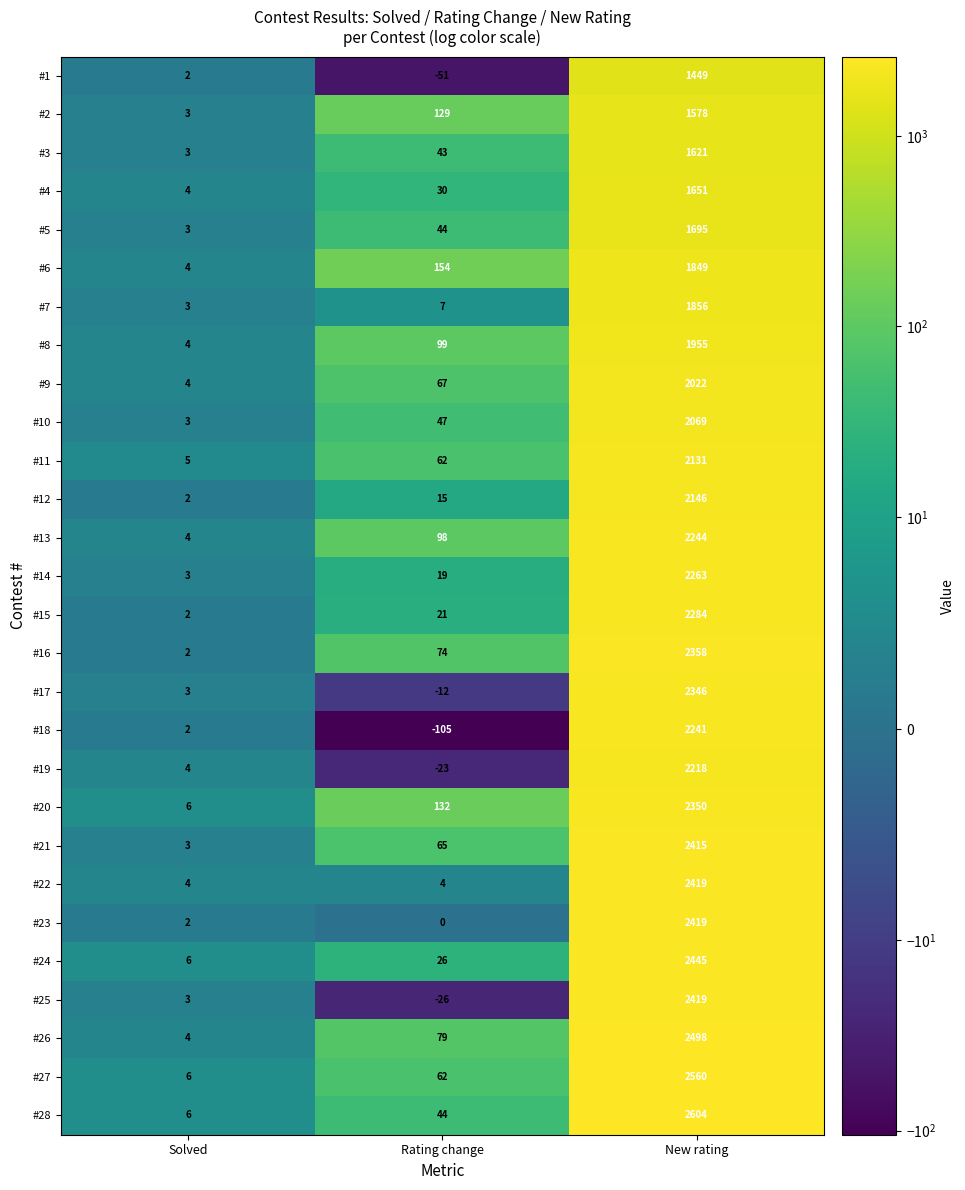

Which series has the widest spread of values?

#28